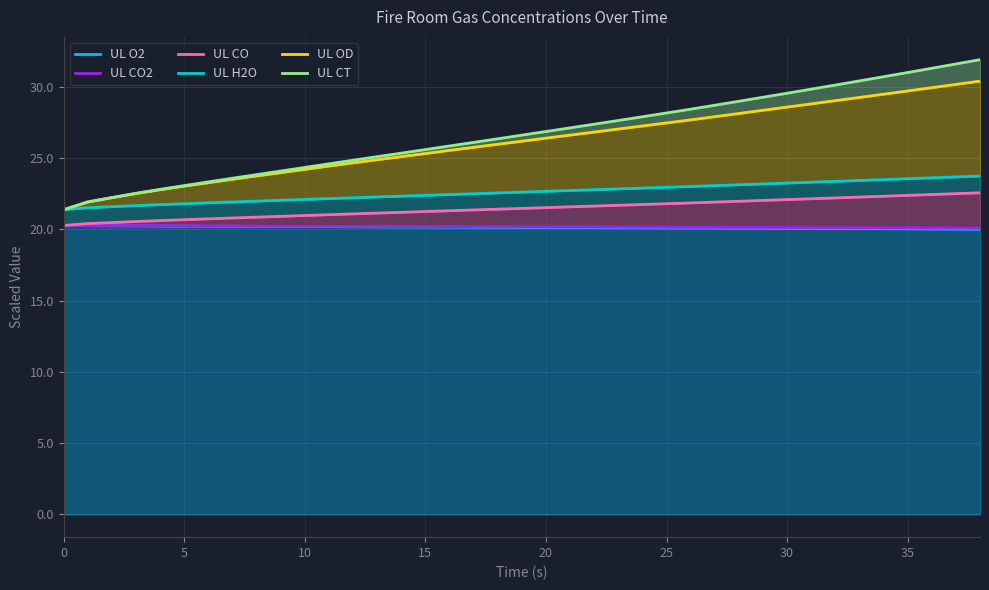

What is the difference between the maximum and minimum values in the UL H2O series?

2.4